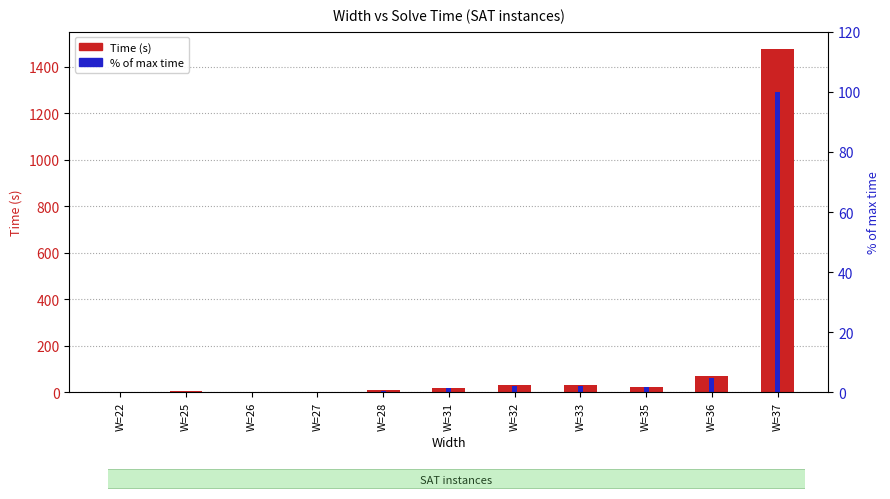

How many bars are there in total?

22